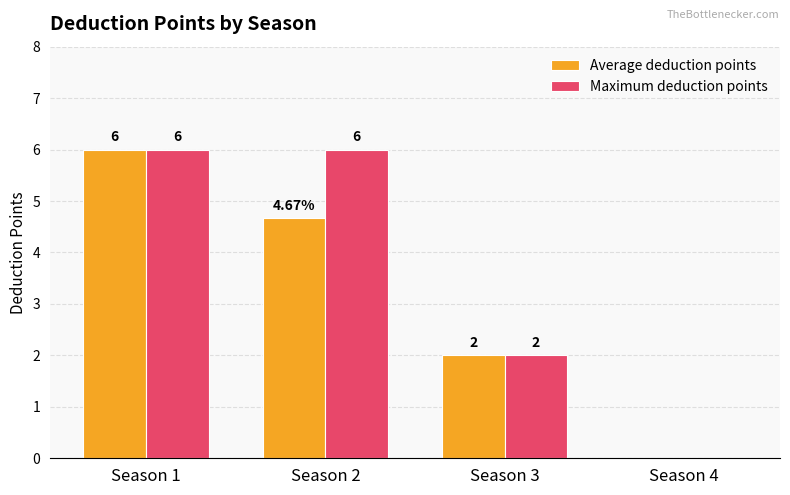

What is the sum of the Maximum deduction points values at Season 4 and Season 2?

6.0